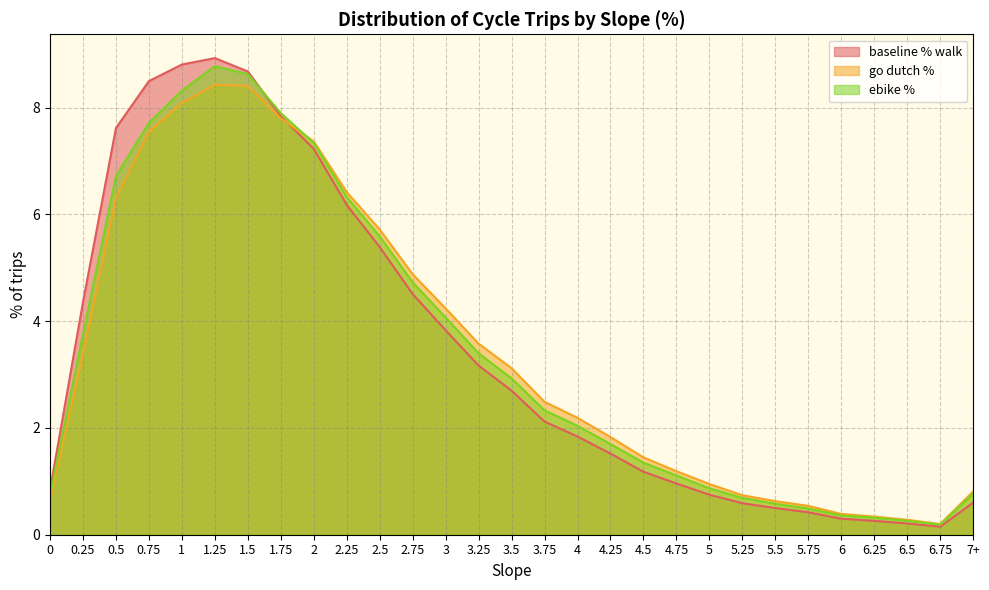

Which has a higher value, 3 or 7+?

3